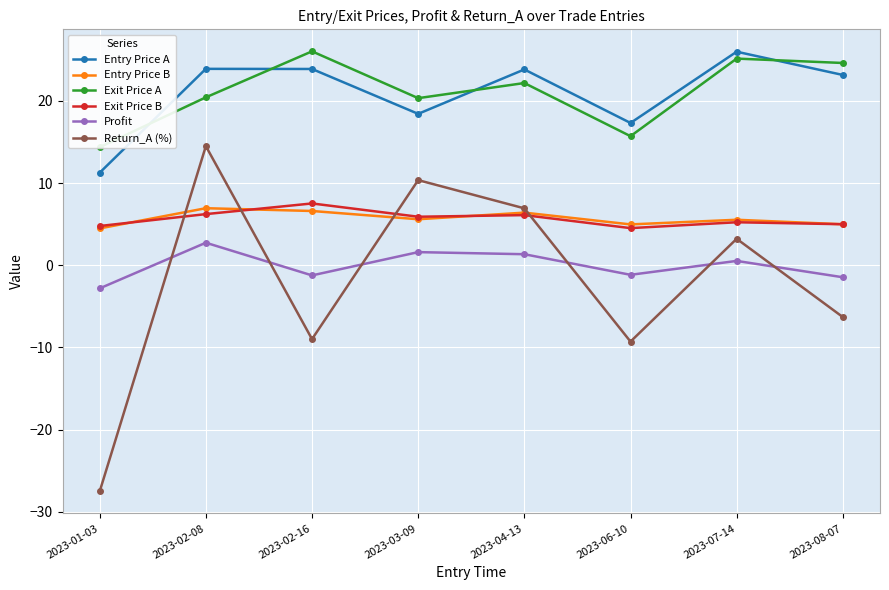

At which category does Entry Price B reach its first local peak?

2023-02-08